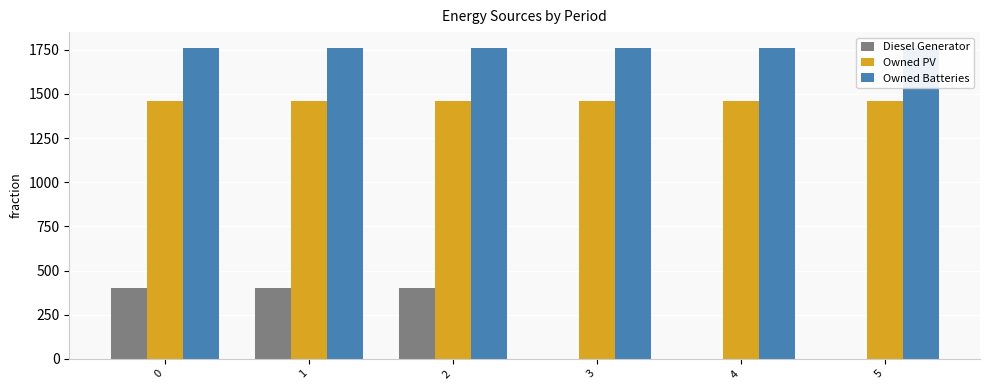

Does the chart contain stacked bars?

No